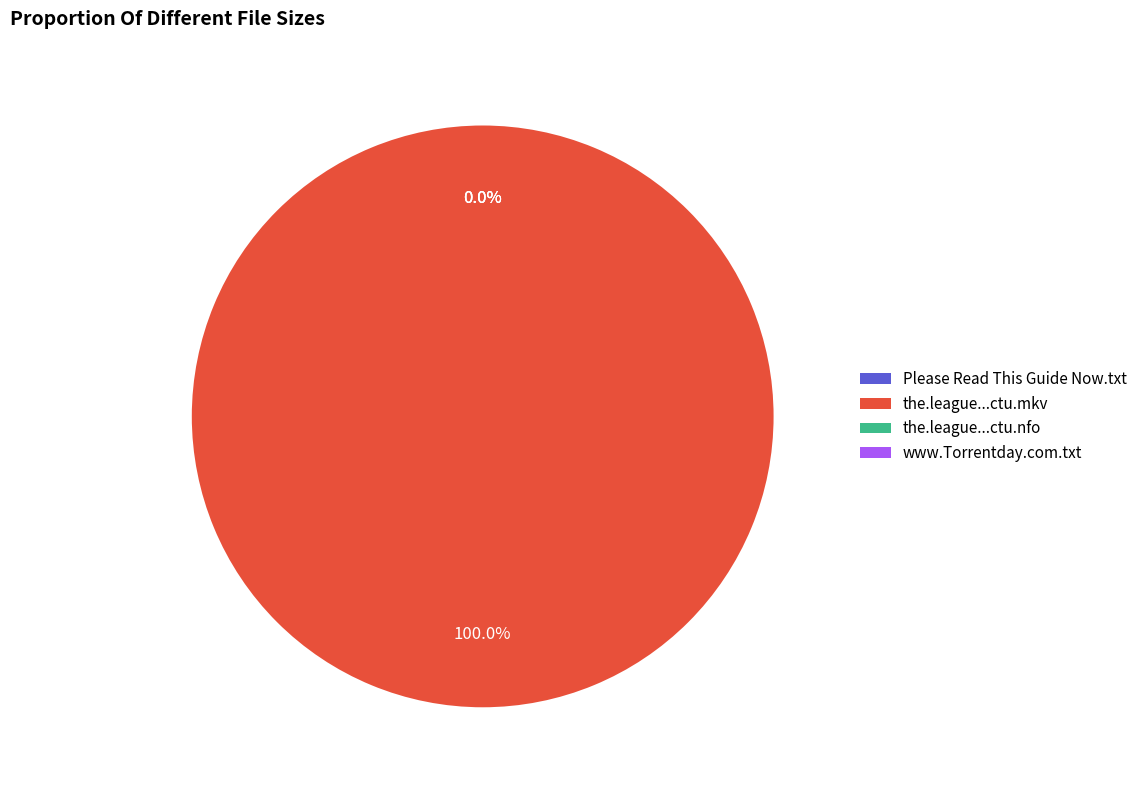

To the nearest percent, what is the difference between the largest and smallest slice percentages?

100%